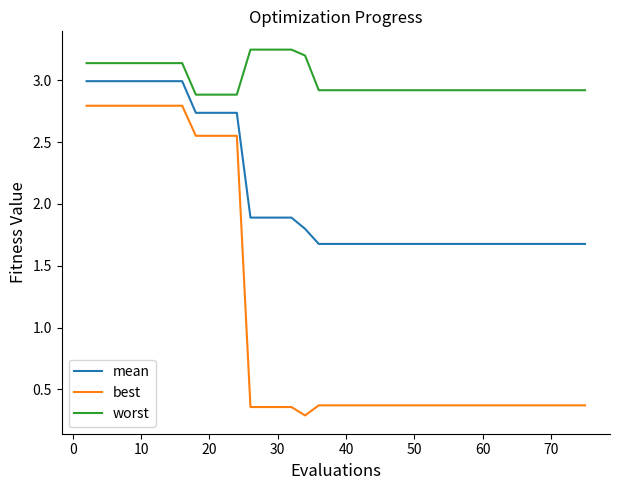

True or false: worst and mean intersect in this chart.

False